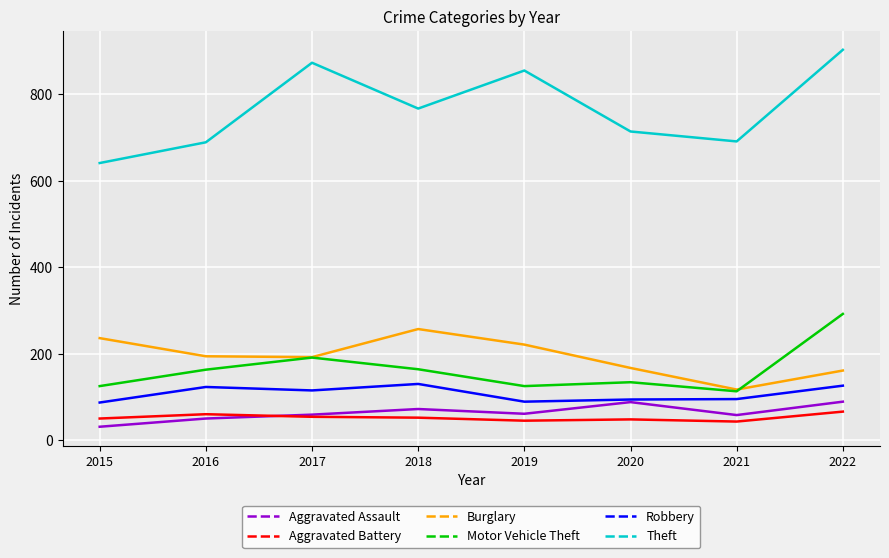

What is the approximate value of Motor Vehicle Theft at 2022?

292